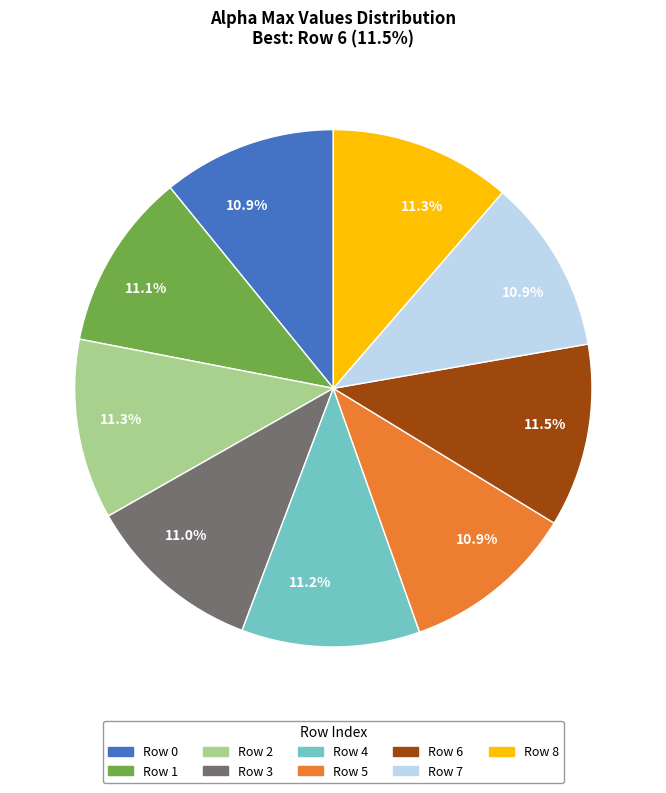

Does any single category account for the majority?

No